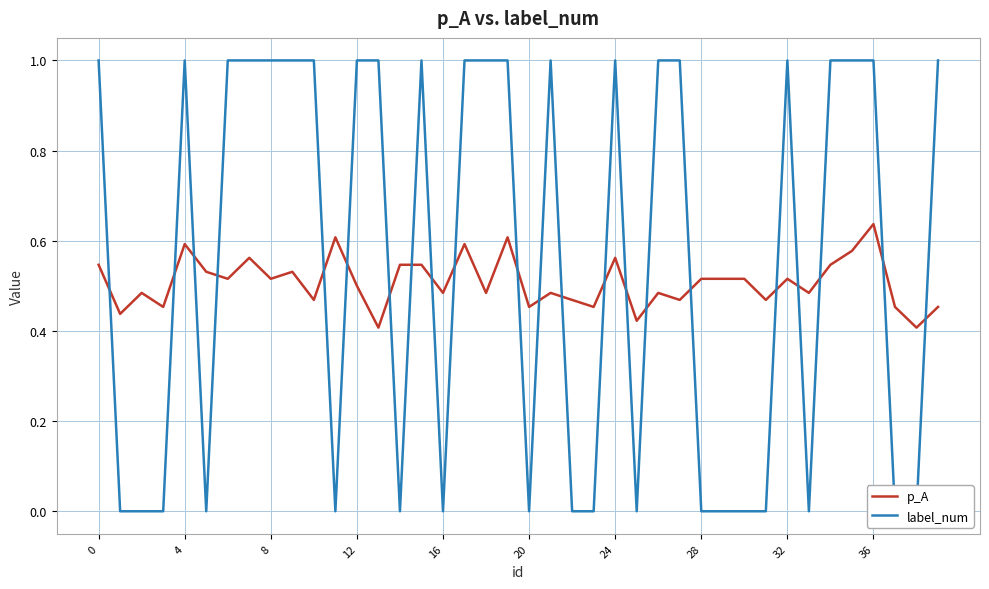

The p_A series shows 0.7 at 16. True or false?

False